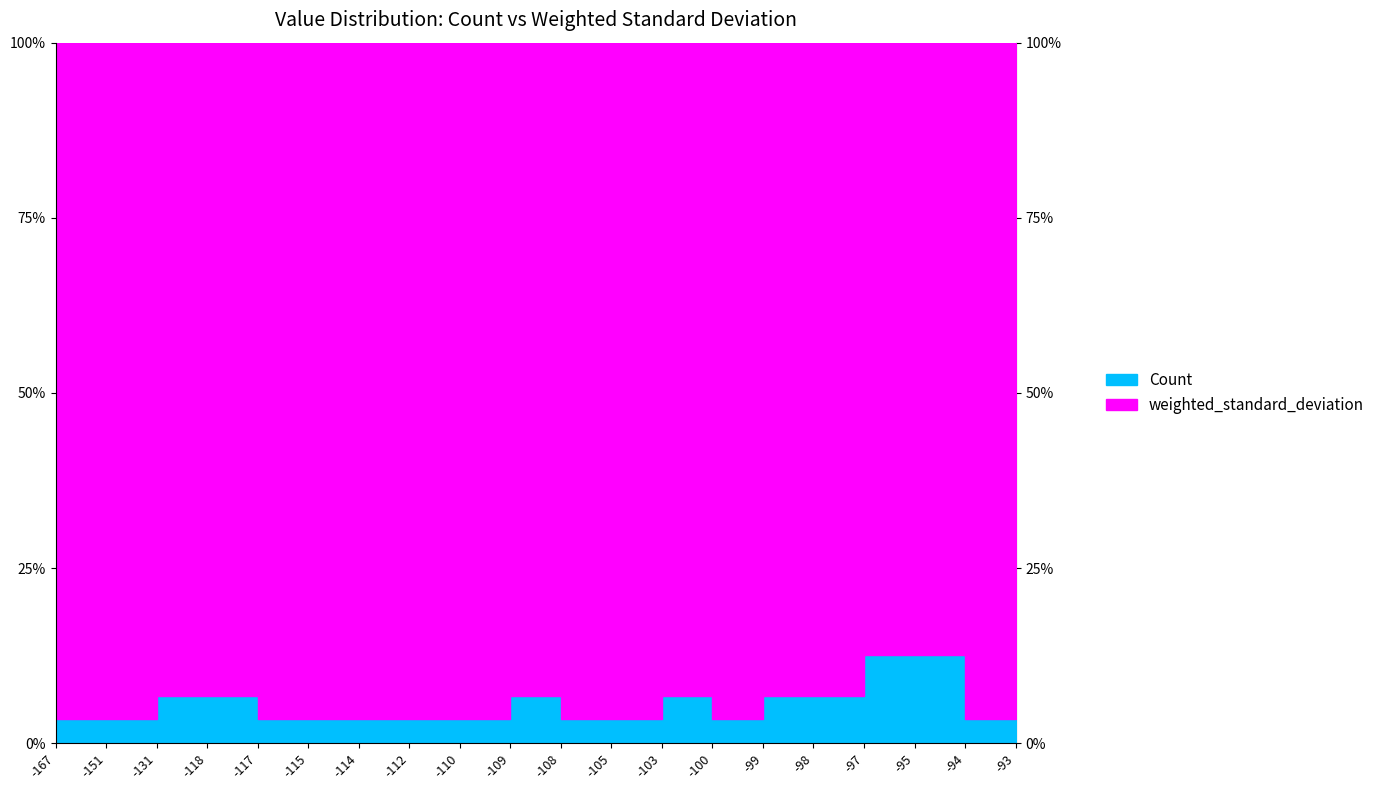

Which series has the widest spread of values?

Count